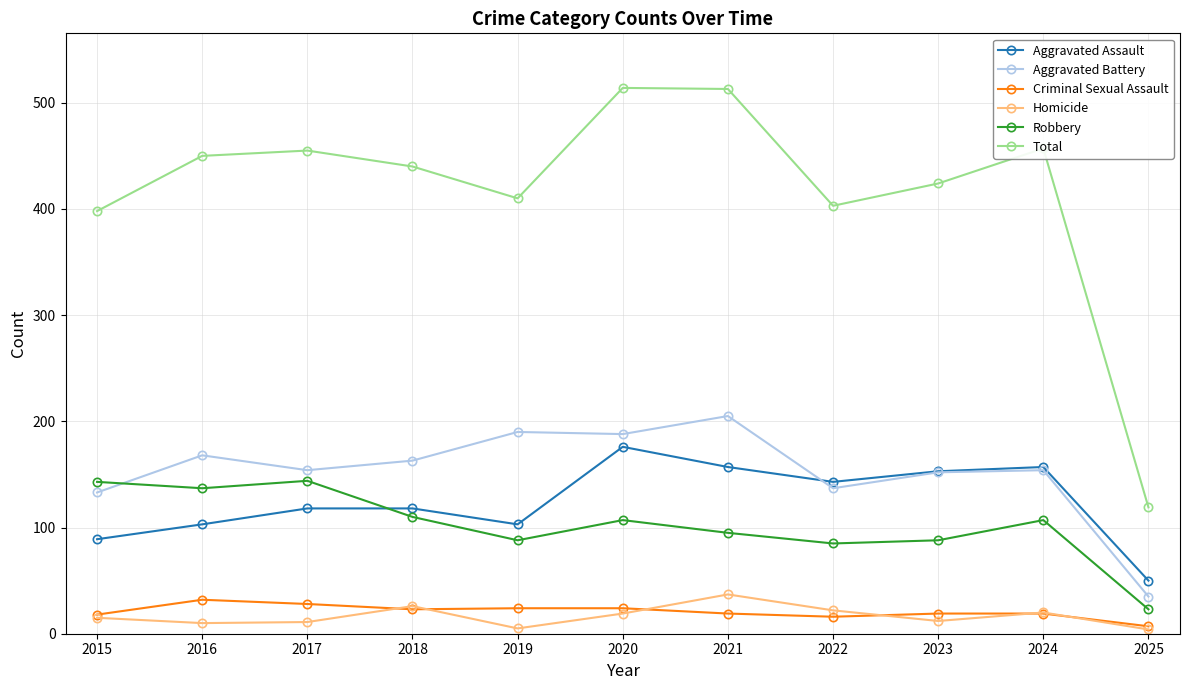

True or false: Aggravated Assault and Criminal Sexual Assault intersect in this chart.

False